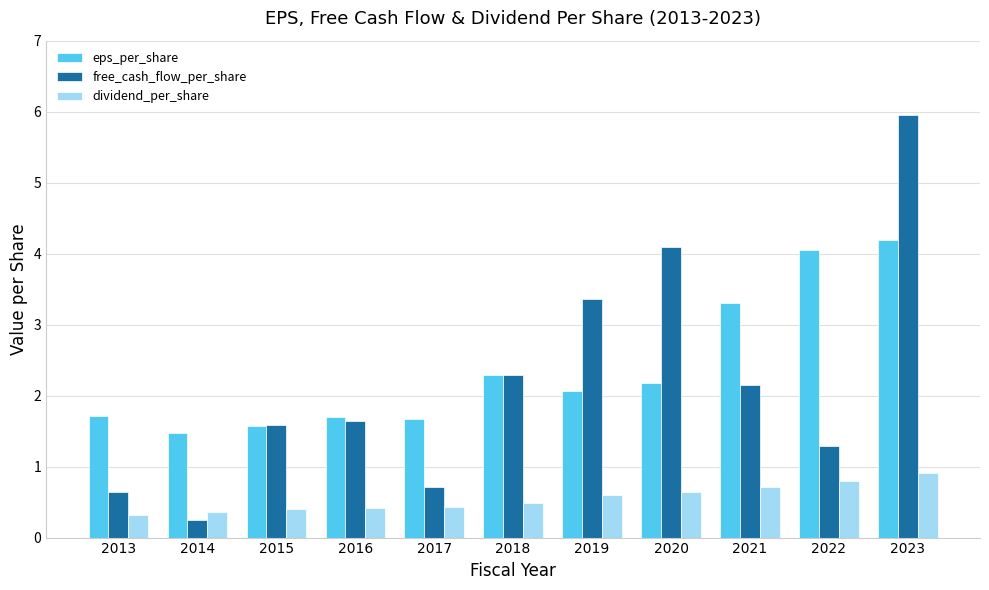

Which series changed the most between 2016 and 2023?

free_cash_flow_per_share